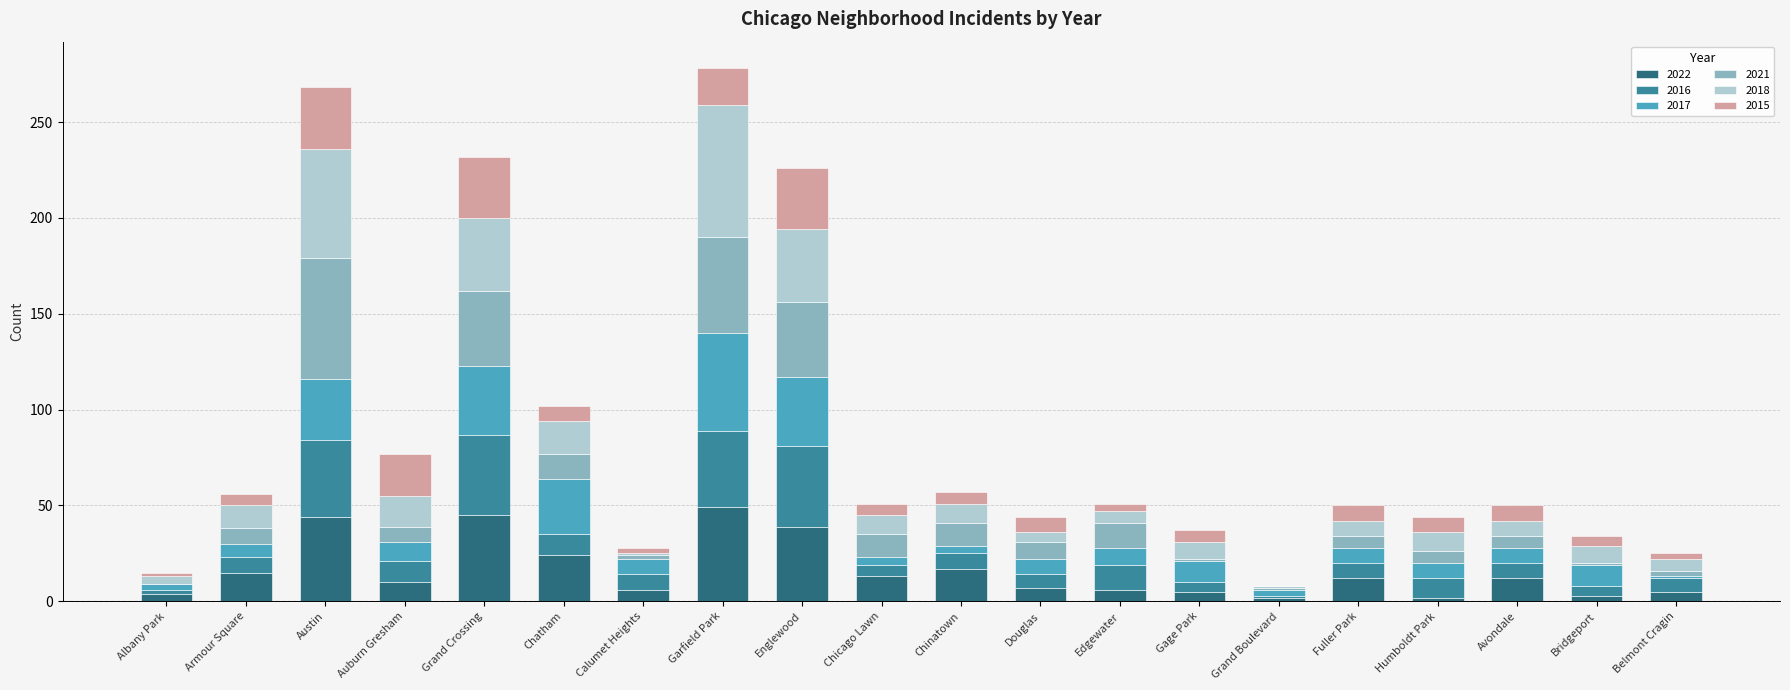

What is the total value across all series at Chatham?

102